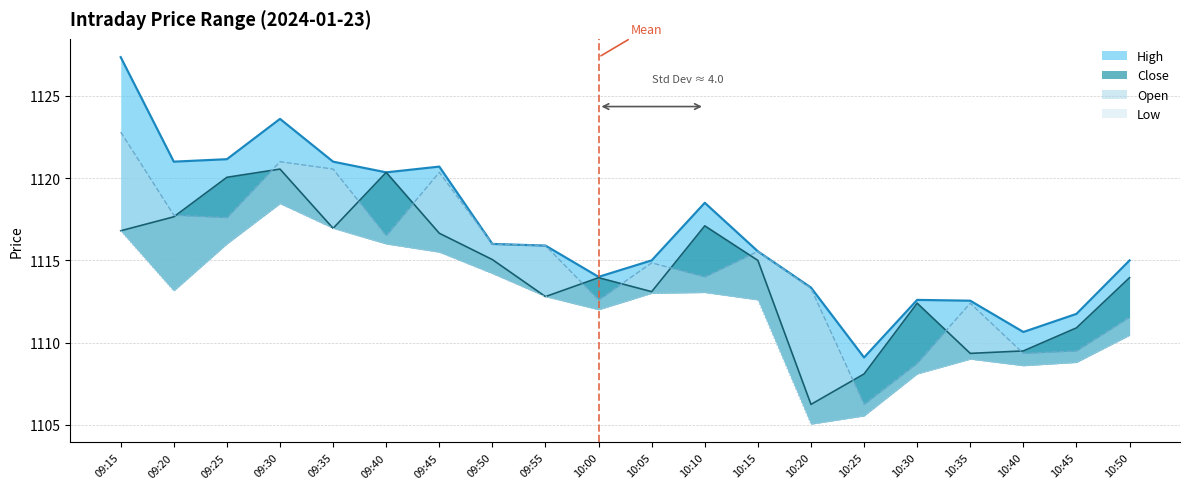

True or false: Low and Open intersect in this chart.

False